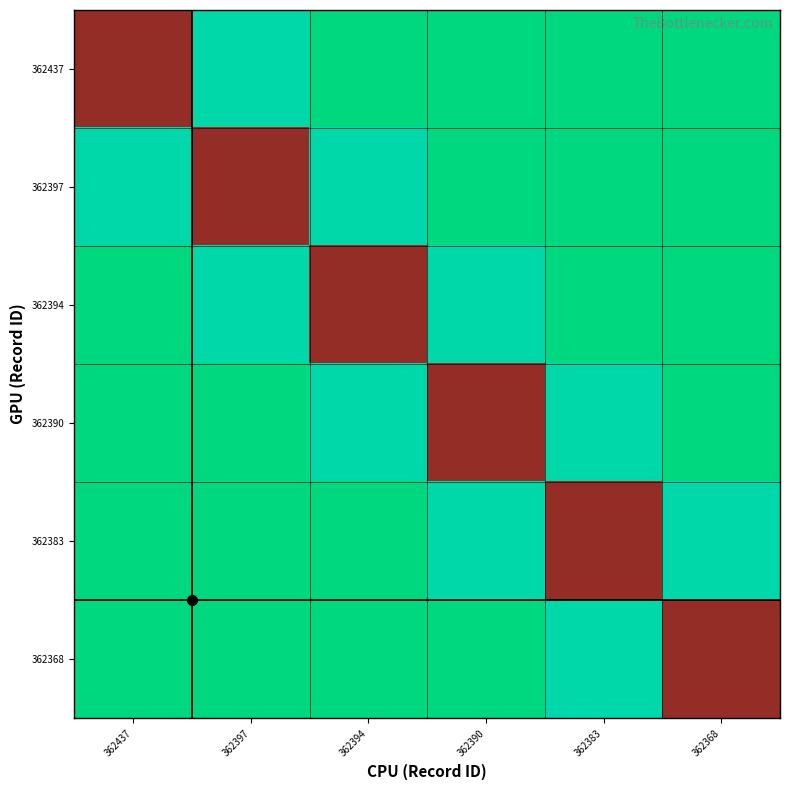

What is the total value across all series at 362383?

2.5